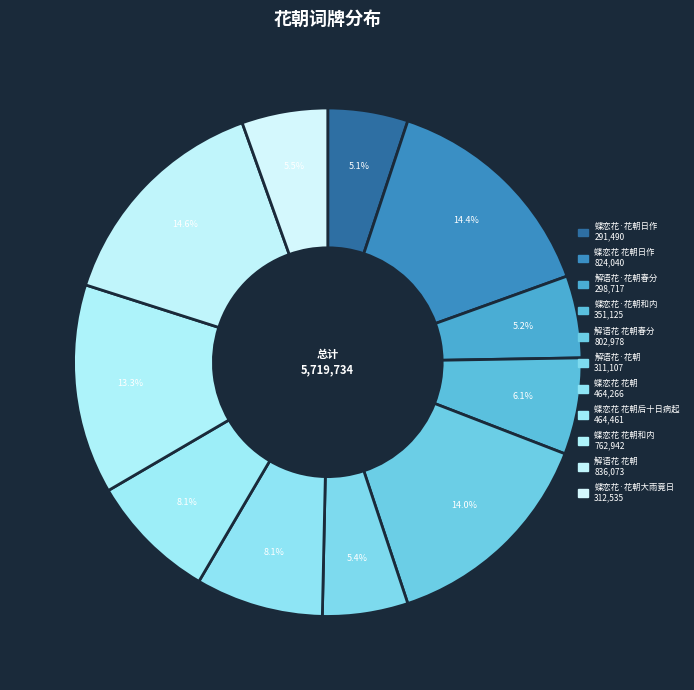

Count the number of slices in the pie.

11